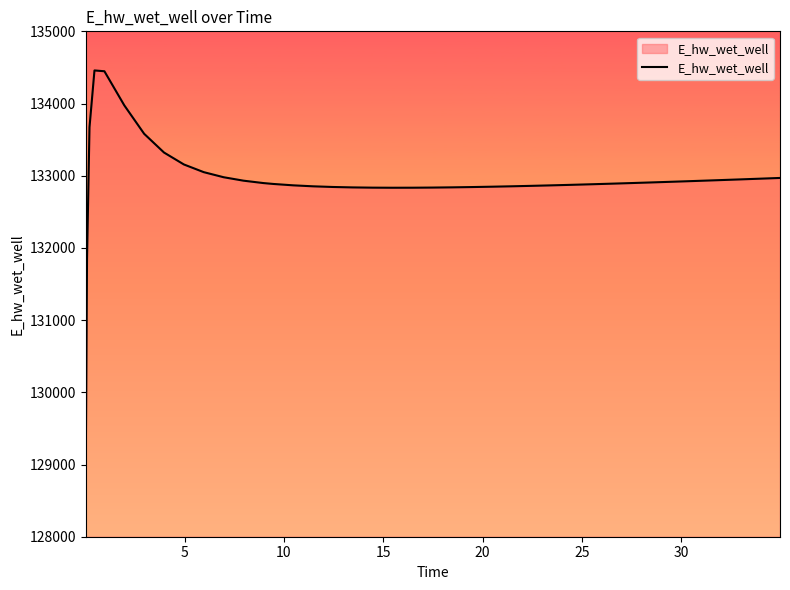

What is the difference between the maximum and minimum values?

5451.2